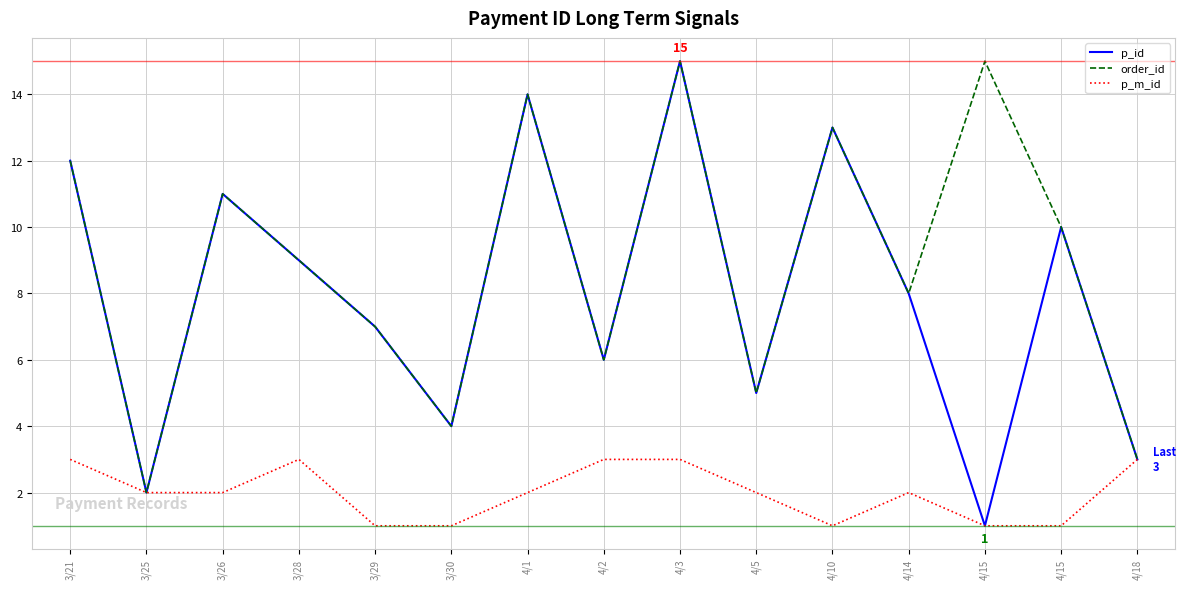

What are all the series names shown in the legend?

p_id, order_id, p_m_id